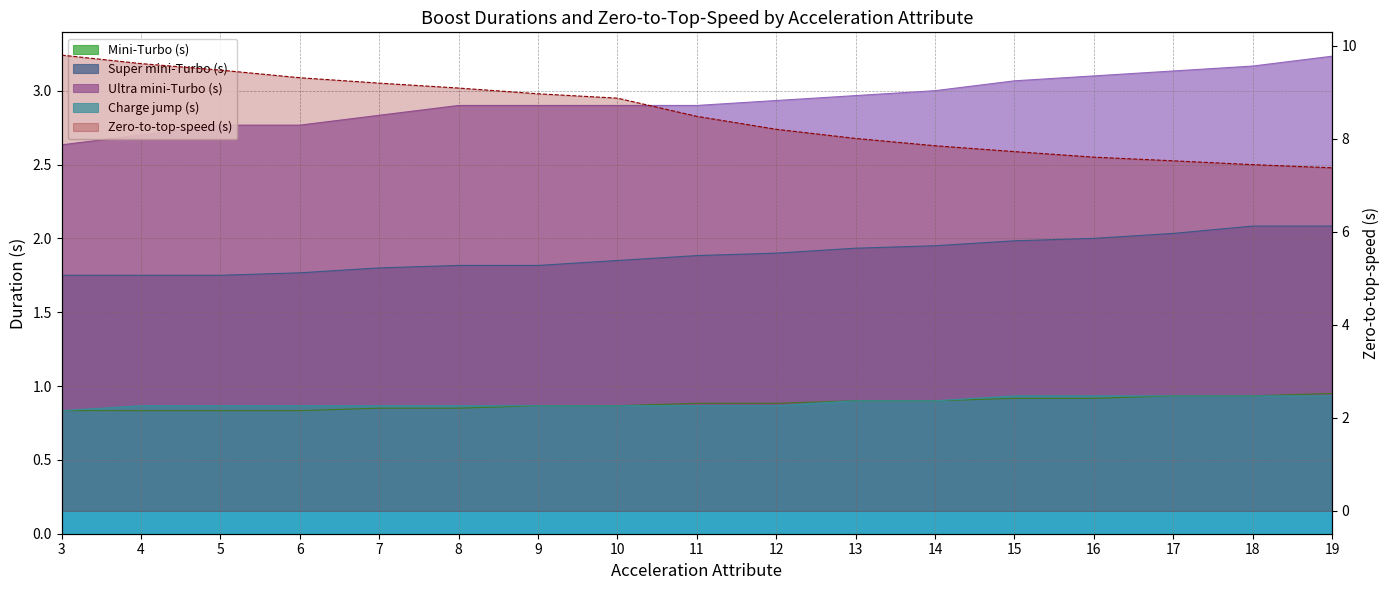

Does the chart have visible grid lines?

Yes